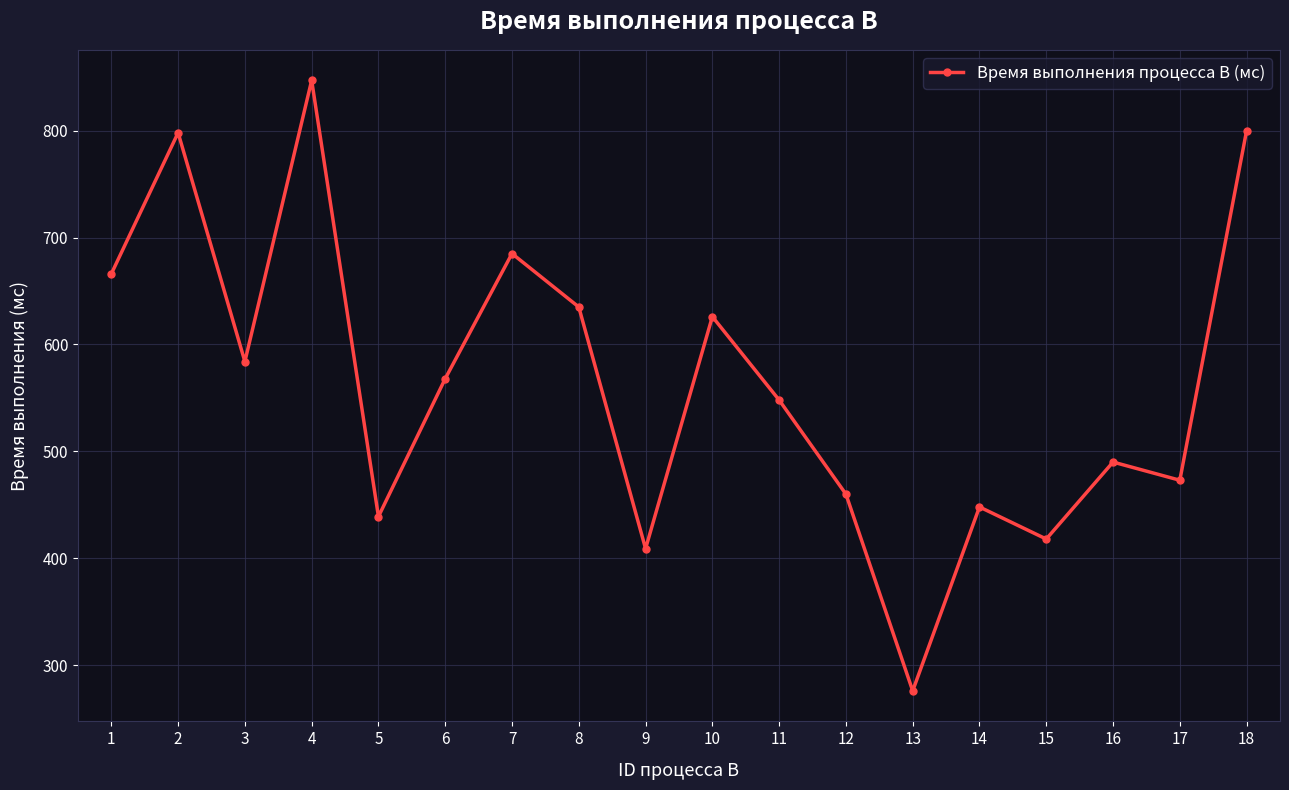

What is the maximum value shown in the chart?

847